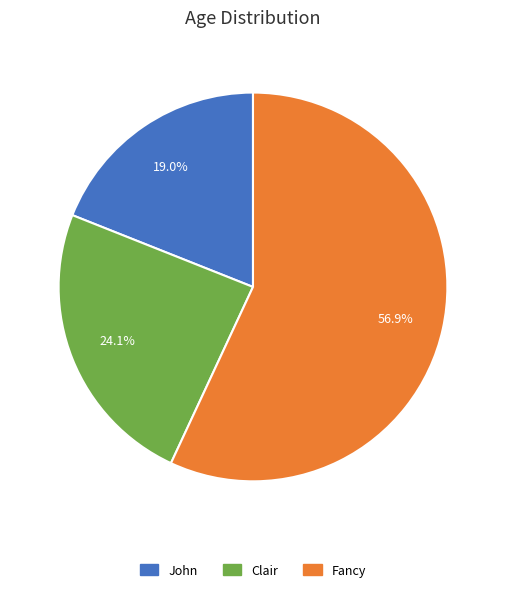

To the nearest percent, what portion does Clair represent?

24%